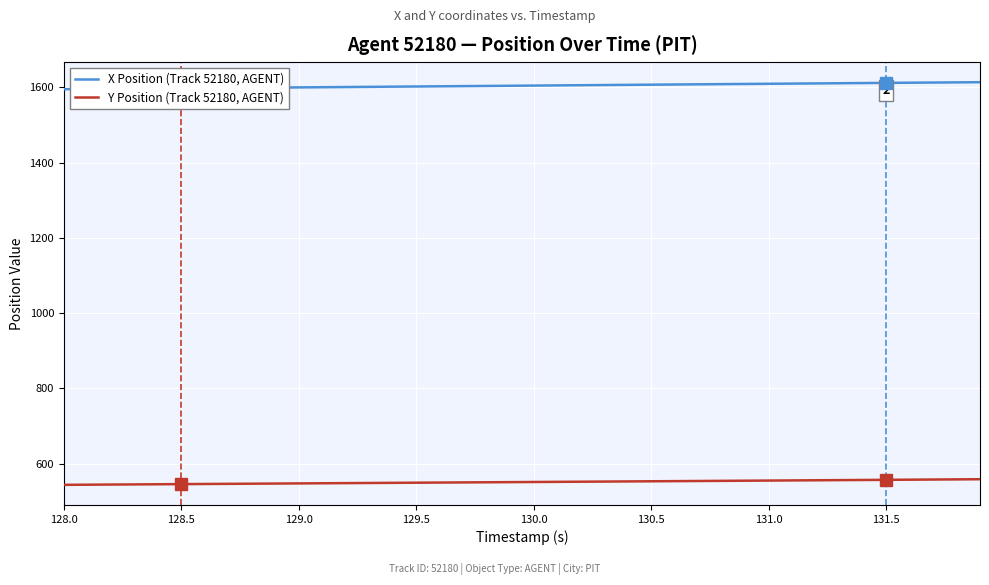

True or false: X Position (Track 52180, AGENT) and Y Position (Track 52180, AGENT) intersect in this chart.

False